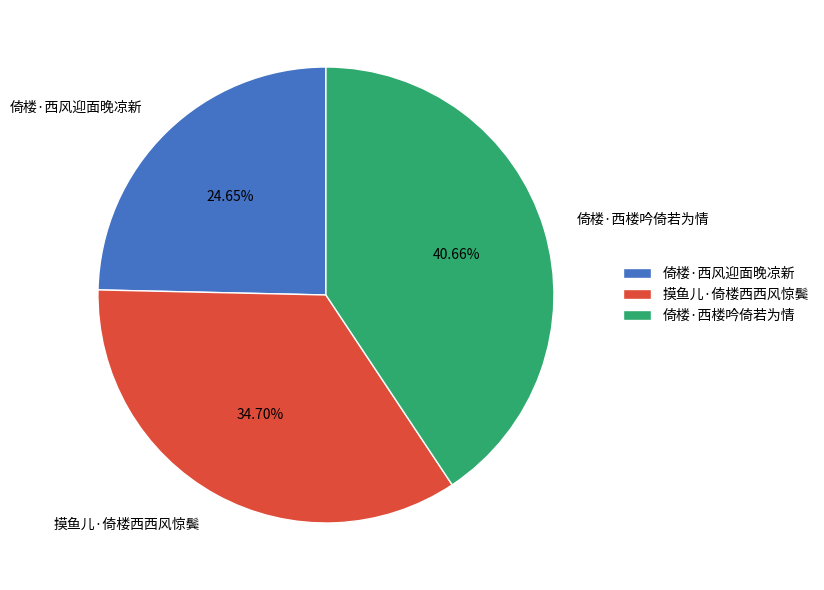

To the nearest percent, what portion does 摸鱼儿·倚楼西西风惊鬓 represent?

35%